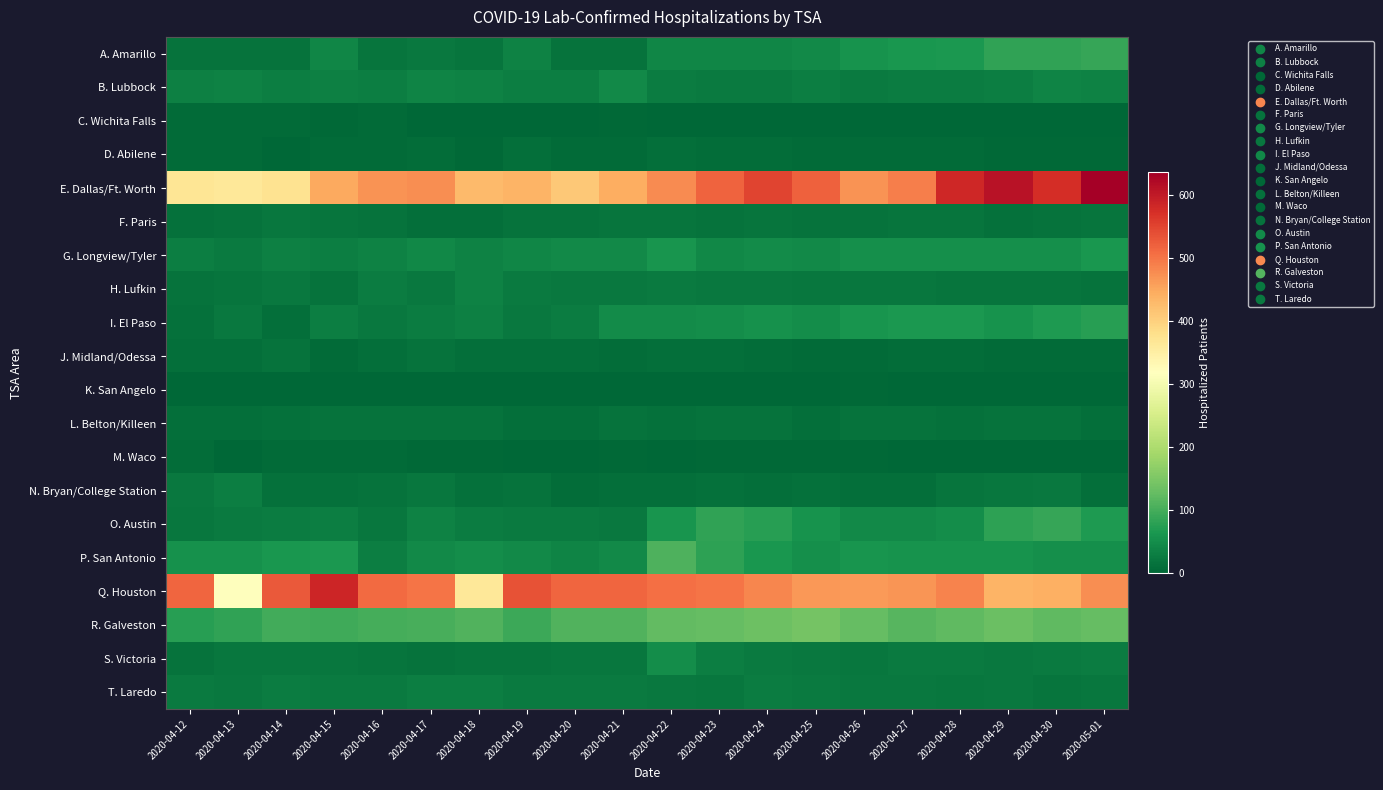

At which category is the sum across all series the highest?

2020-05-01